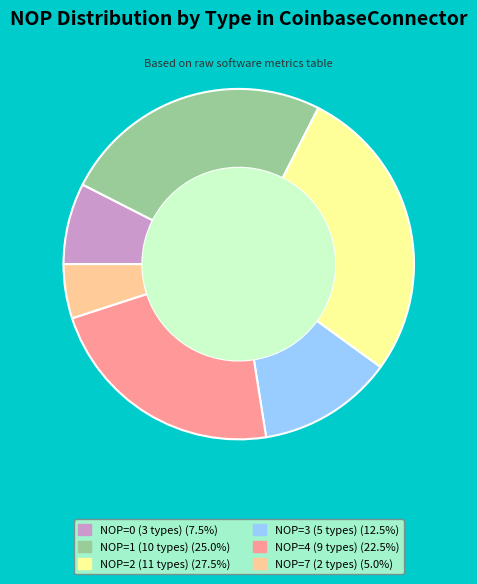

Is there a majority slice in this chart?

No